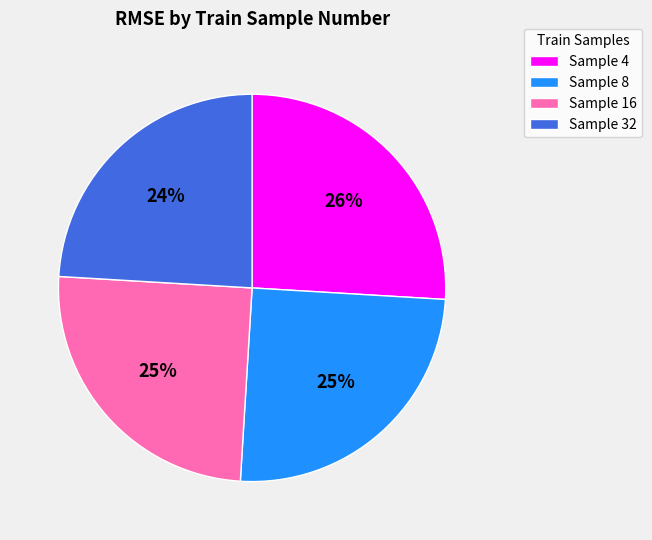

Which category has the smallest portion of the pie?

Sample 32